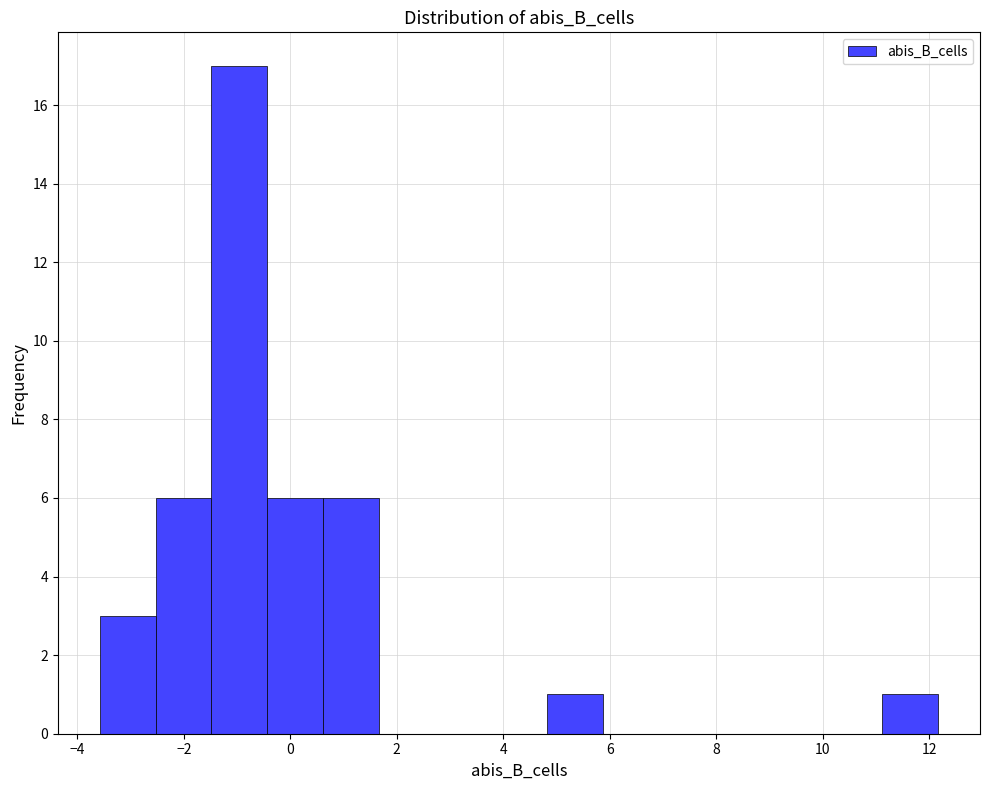

Reading left to right, list every bar in this chart as the range it spans on the x-axis followed by its height. Neither the bar edges nor the heights are printed on the chart, so give them approximately, as read against the axes.

-3.6 to -2.6: 3
-2.6 to -1.4: 6
-1.4 to -0.4: 17
-0.4 to 0.6: 6
0.6 to 1.6: 6
1.6 to 2.8: 0
2.8 to 3.8: 0
3.8 to 4.8: 0
4.8 to 5.8: 1
5.8 to 7.0: 0
7.0 to 8.0: 0
8.0 to 9.0: 0
9.0 to 10.0: 0
10.0 to 11.2: 0
11.2 to 12.2: 1